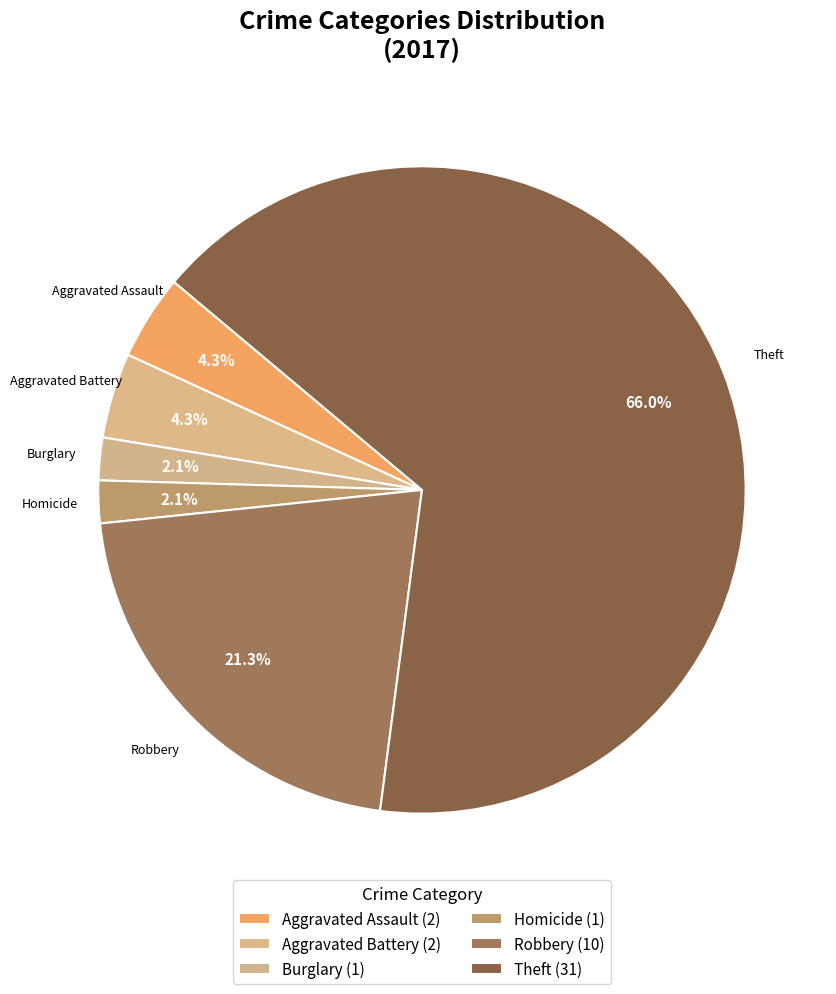

To the nearest percent, what is the difference between the largest and smallest slice percentages?

64%